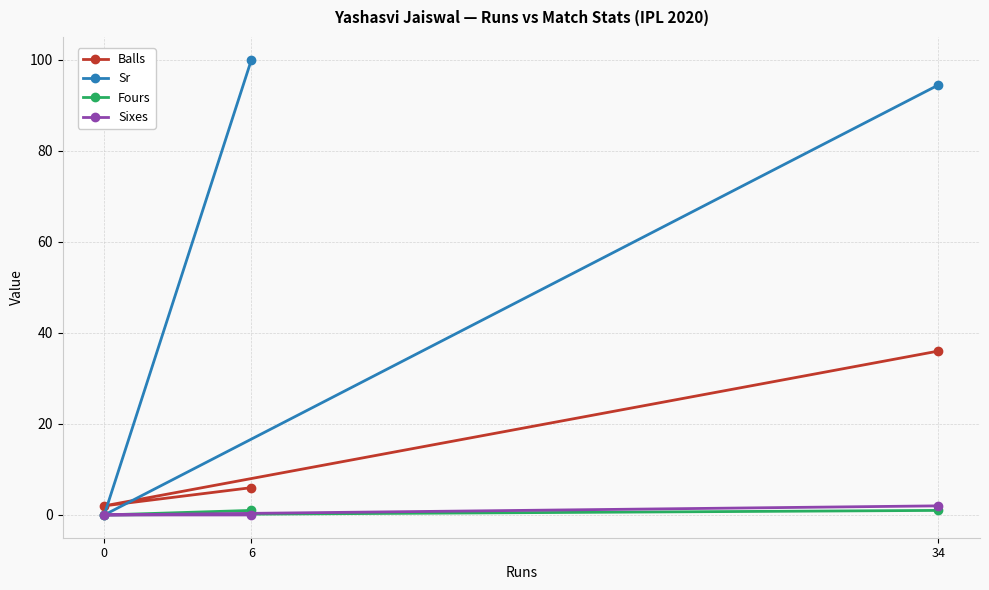

What is the spread (max minus min) of values at 0?

2.0